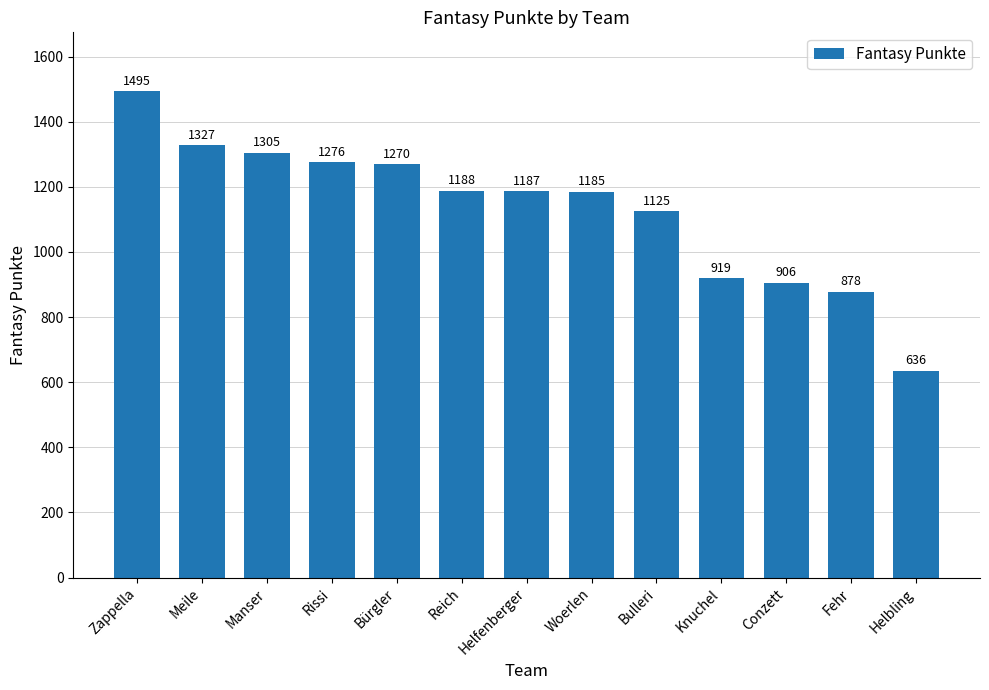

What position from the right is Woerlen?

6